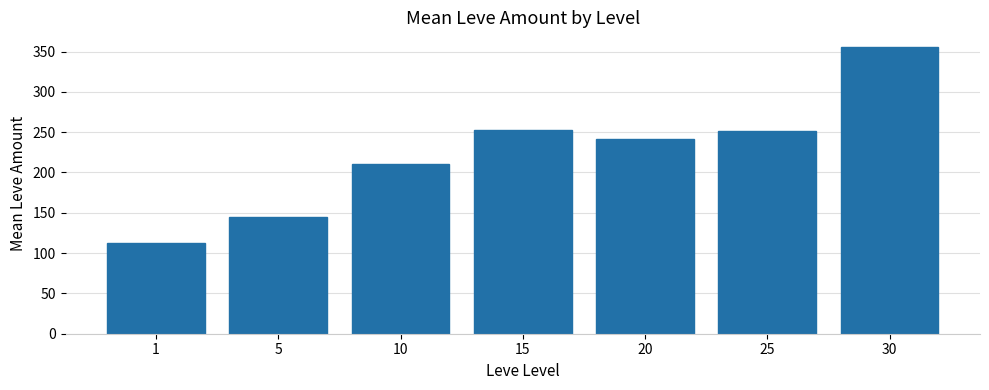

What is the difference between the values at 20 and 5?

97